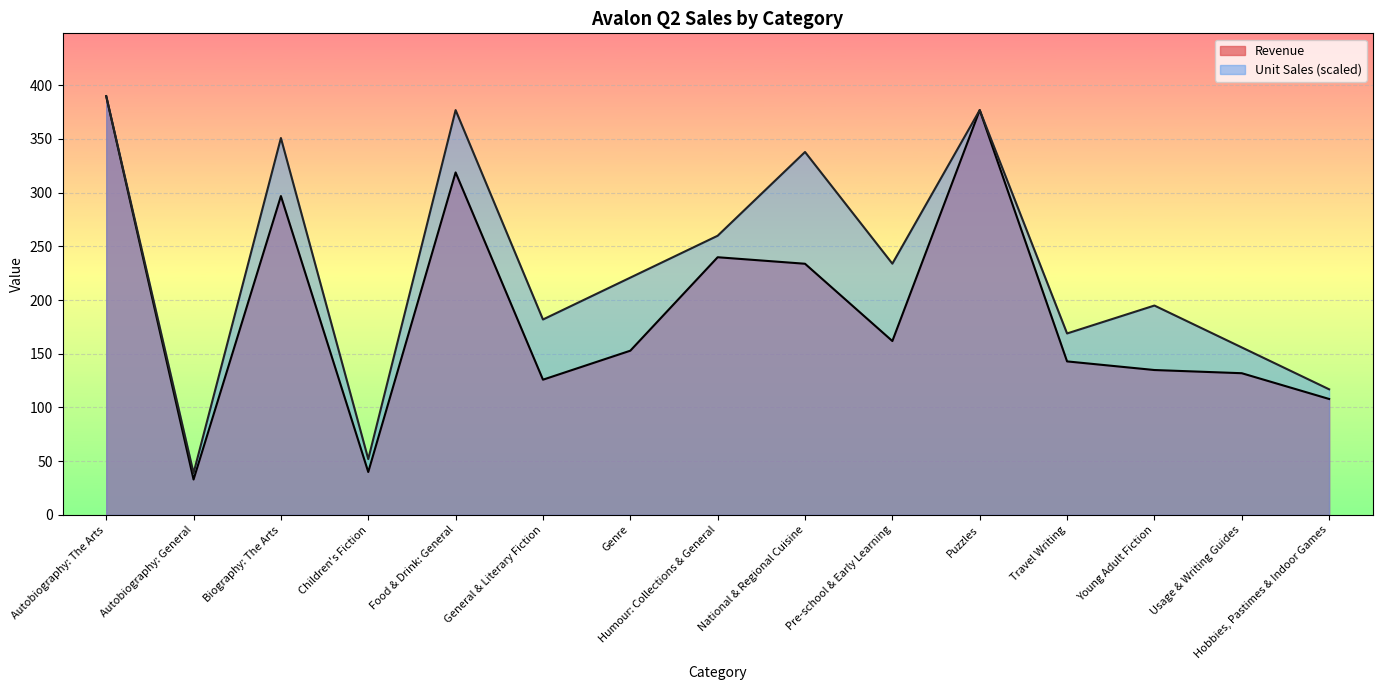

Between General & Literary Fiction and Puzzles, which series saw the biggest shift?

Revenue